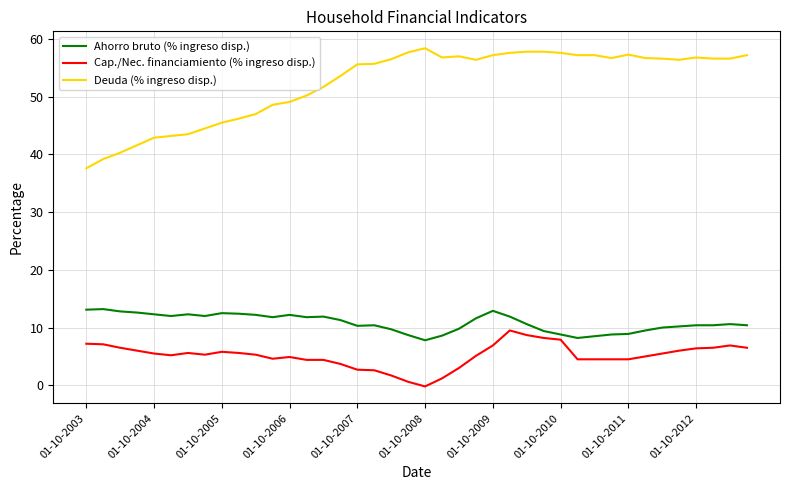

What is the highest value of the Ahorro bruto (% ingreso disp.) series?

13.2